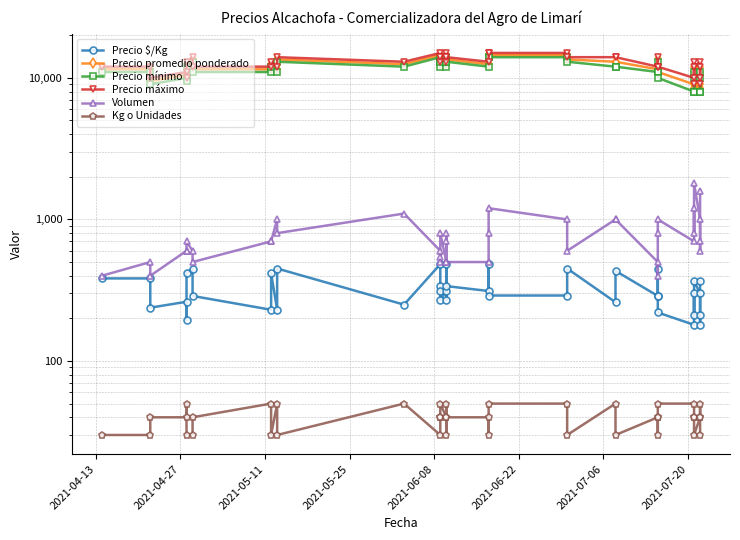

Between 2021-04-27 and 2021-06-22, which series saw the biggest shift?

Precio promedio ponderado